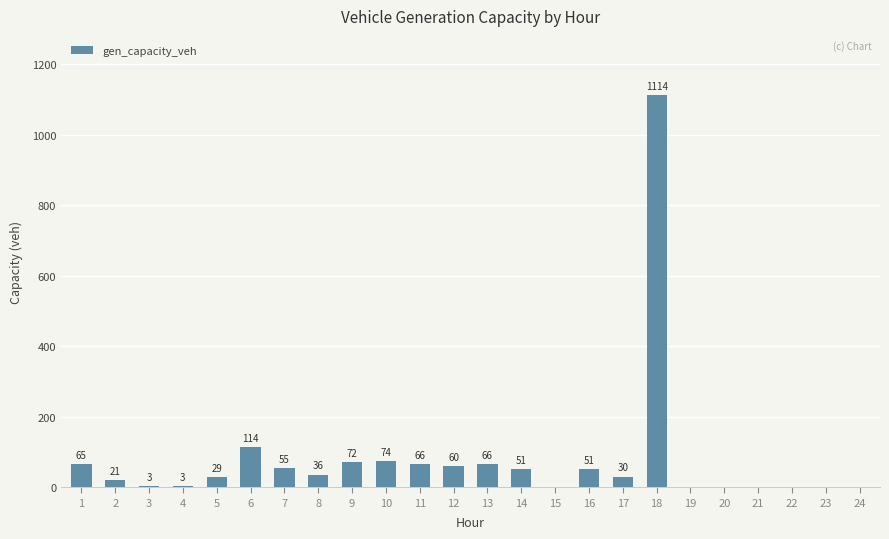

True or false: the data shows 12.2 at 14.

False